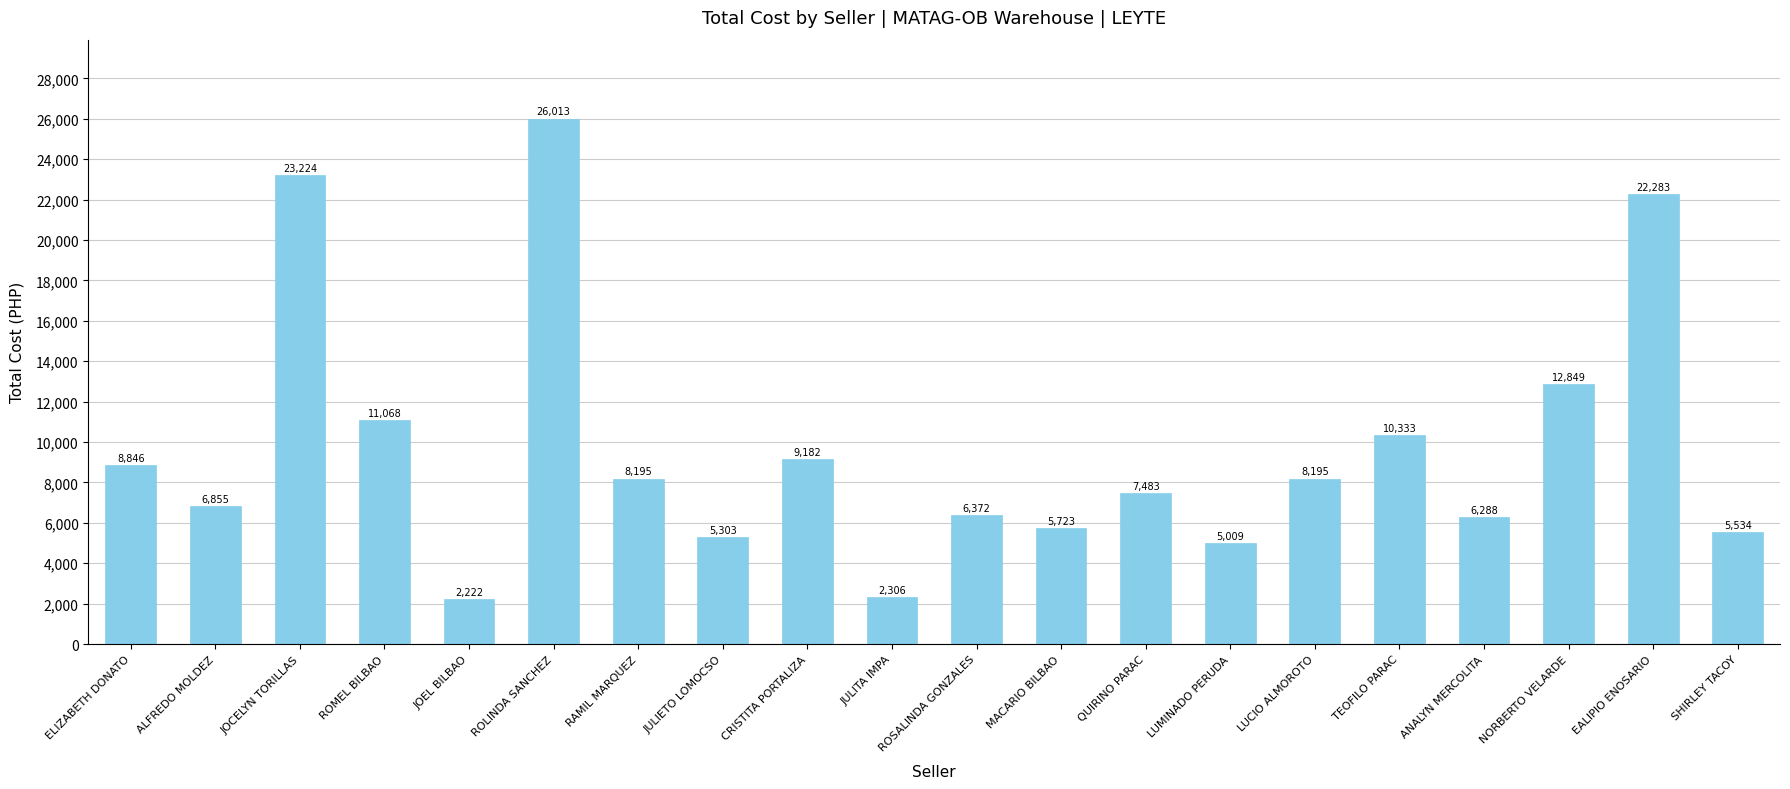

What is the ratio of the value at CRISTITA PORTALIZA to the value at RAMIL MARQUEZ?

1.1